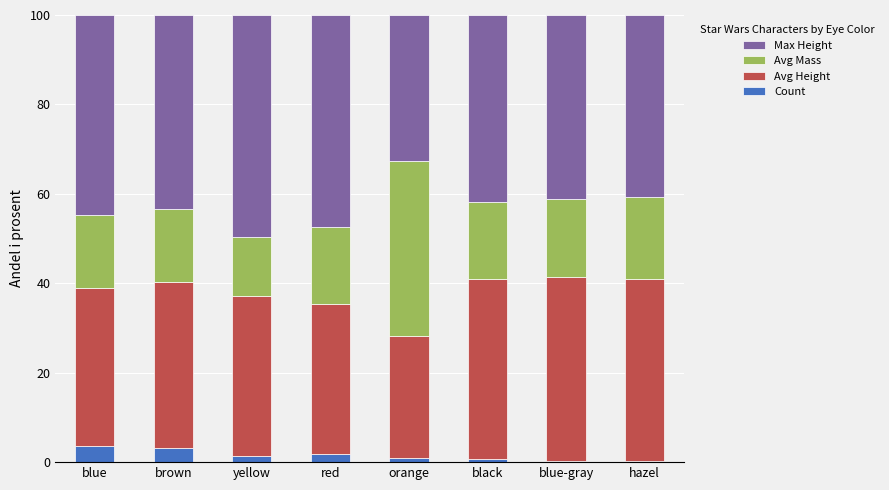

Are the bars grouped side by side (vs. stacked)?

No